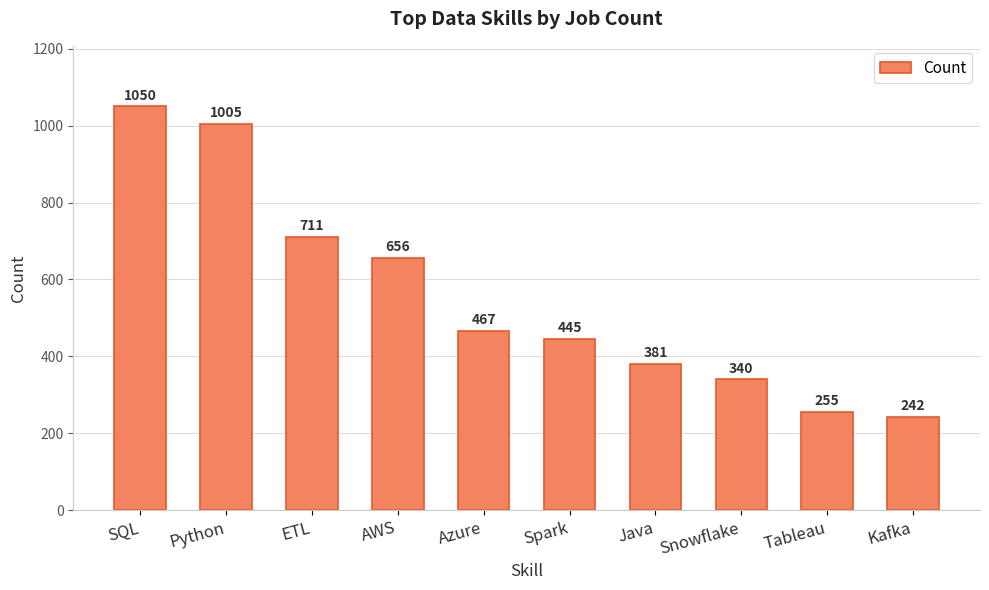

List the labels in order of value, smallest first.

Kafka, Tableau, Snowflake, Java, Spark, Azure, AWS, ETL, Python, SQL